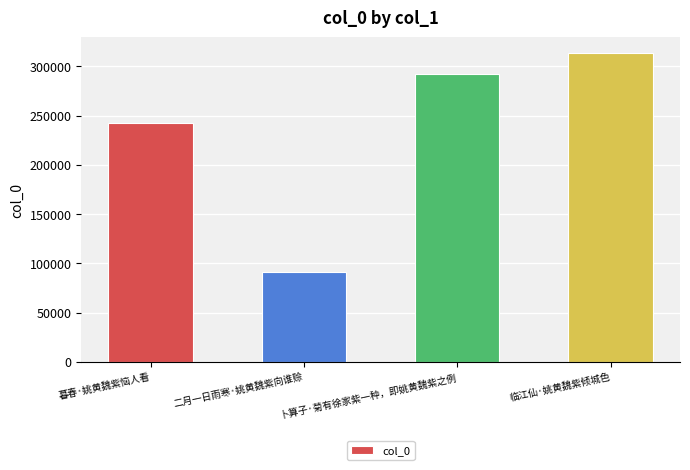

Where is the data nearest to the value 202746?

暮春·姚黄魏紫恼人看